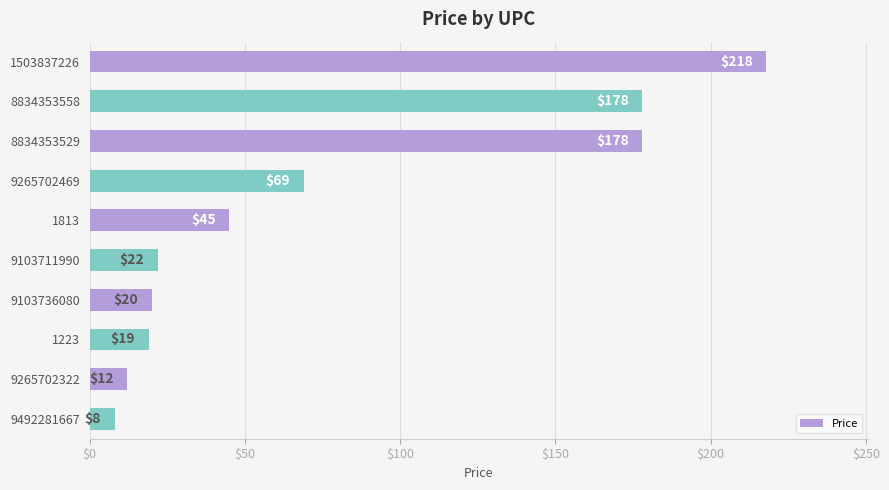

What is the sum of all values?

769